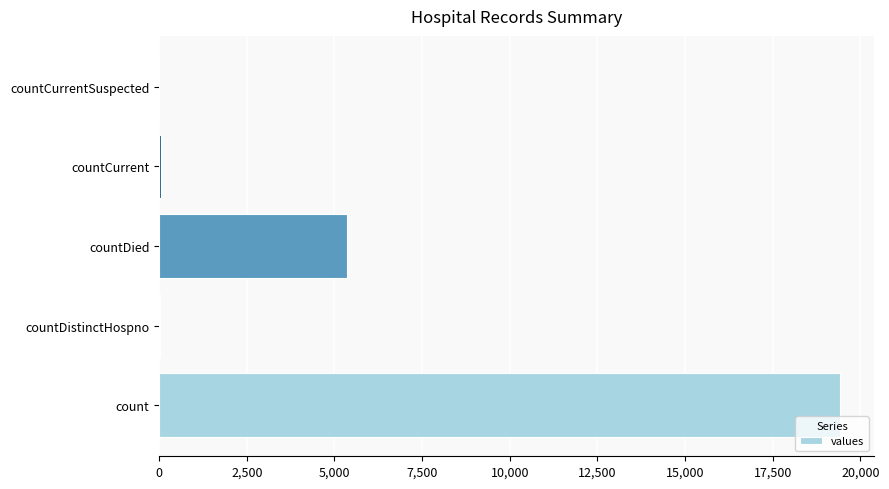

Is it true that the value at count is 19420?

True